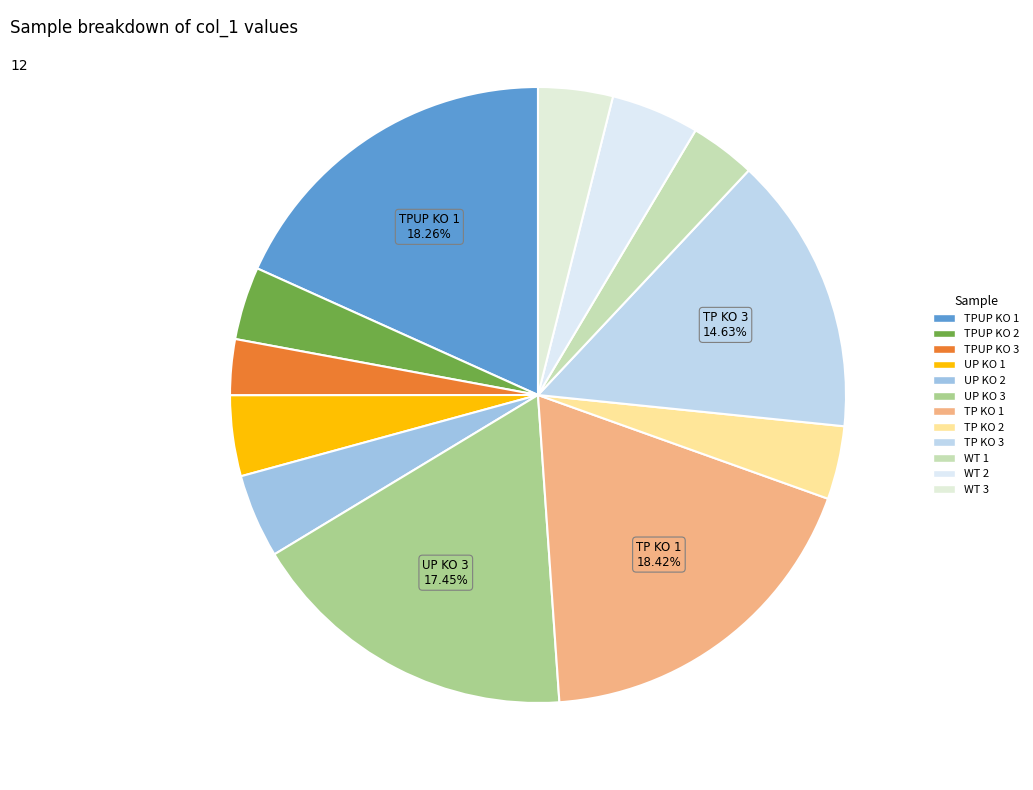

How many slices are in this pie chart?

12